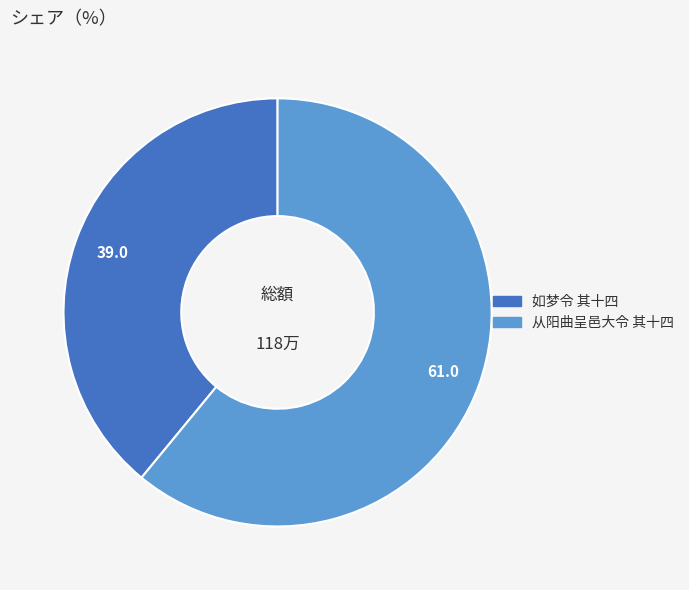

Which category has the smallest portion of the pie?

如梦令 其十四